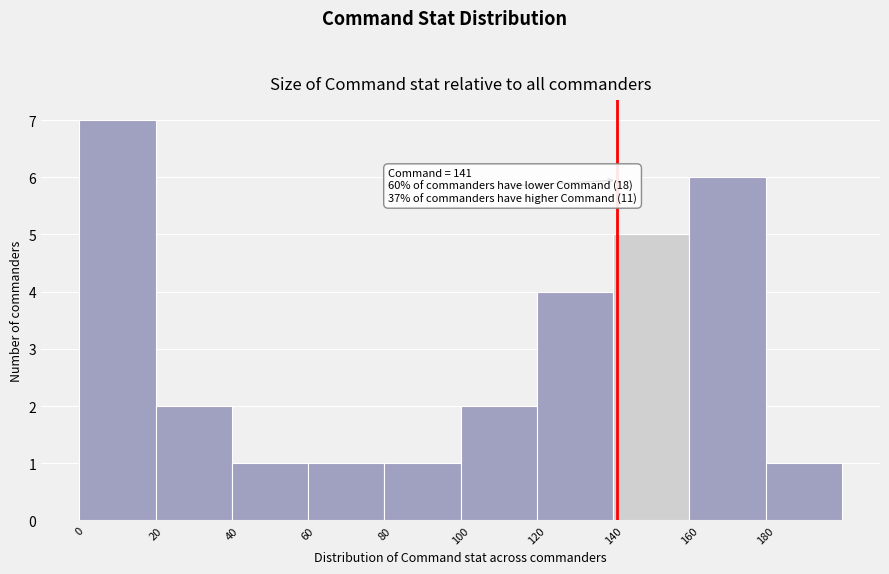

Which range on the x-axis has the tallest bar?

0 to 20